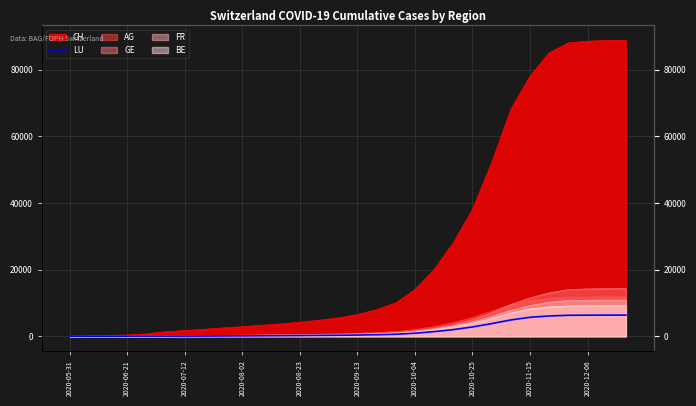

How many positive values are there?

29